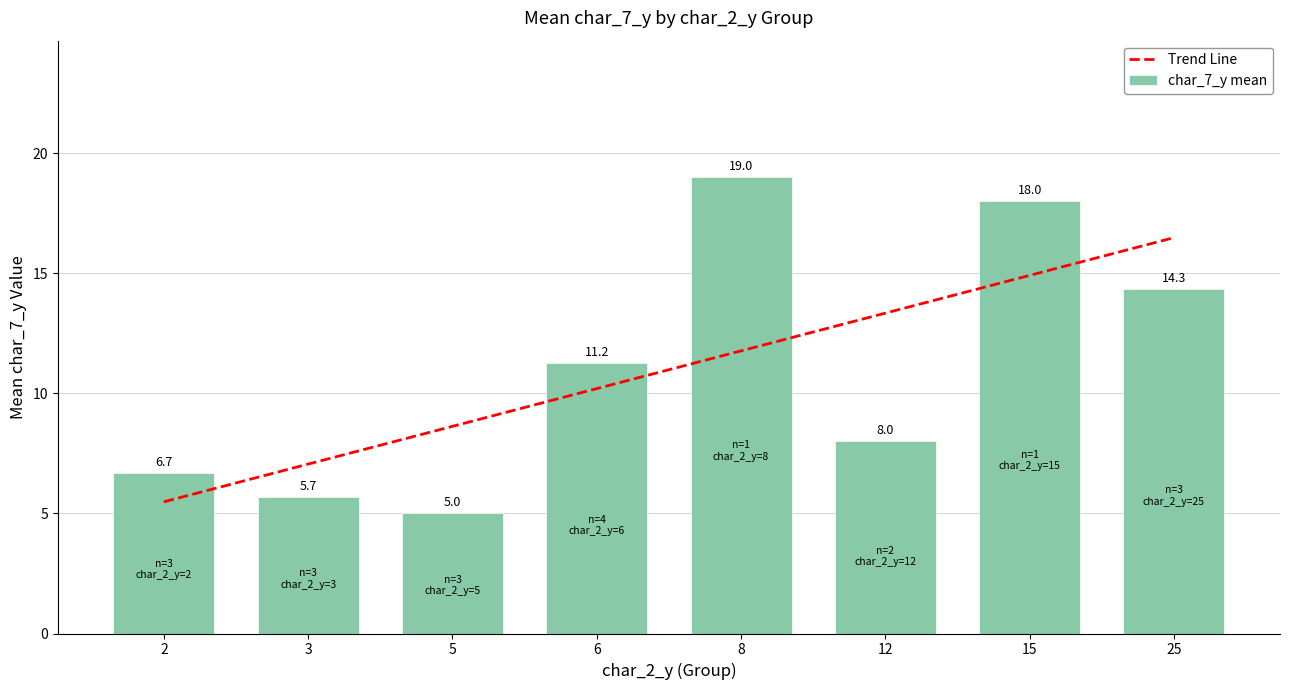

Rank the categories by char_7_y mean value from lowest to highest.

5, 3, 2, 12, 6, 25, 15, 8